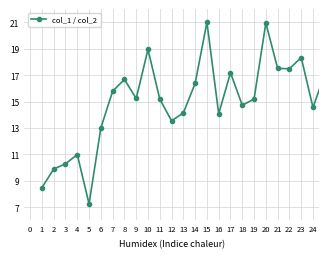

Reading right to left, extract all data points from this chart.

17.1	14.6	18.3	17.5	17.5	21.0	15.2	14.7	17.2	14.1	21.0	16.4	14.1	13.5	15.2	19.0	15.2	16.7	15.8	13.0	7.3	11.0	10.3	9.9	8.5